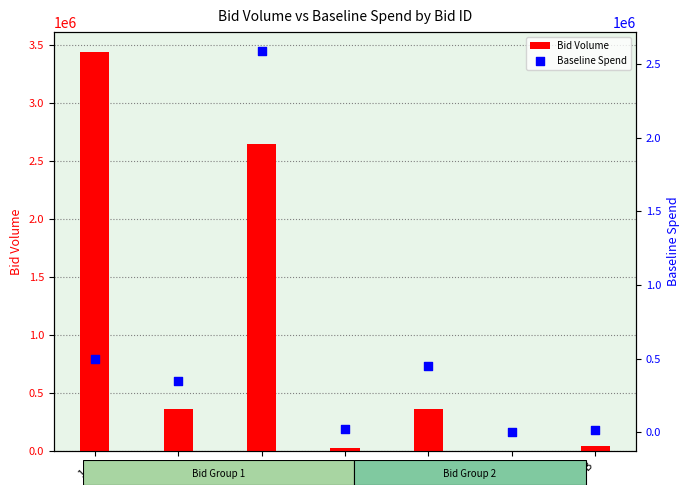

What is the total value across all series at 5-B?

57114.1